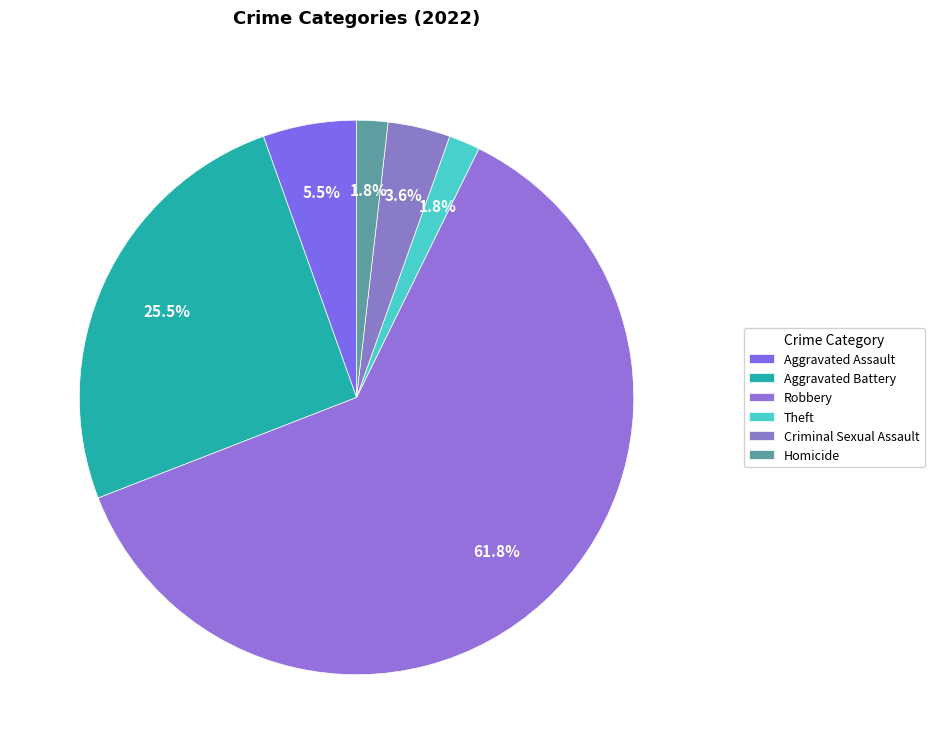

What is the largest slice in the pie chart?

Robbery